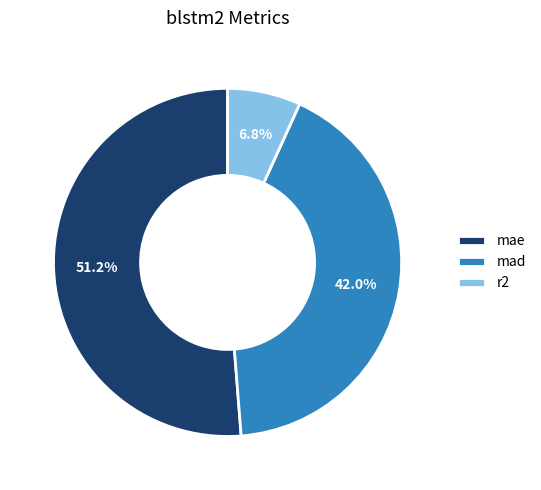

Which has a higher value, r2 or mad?

mad